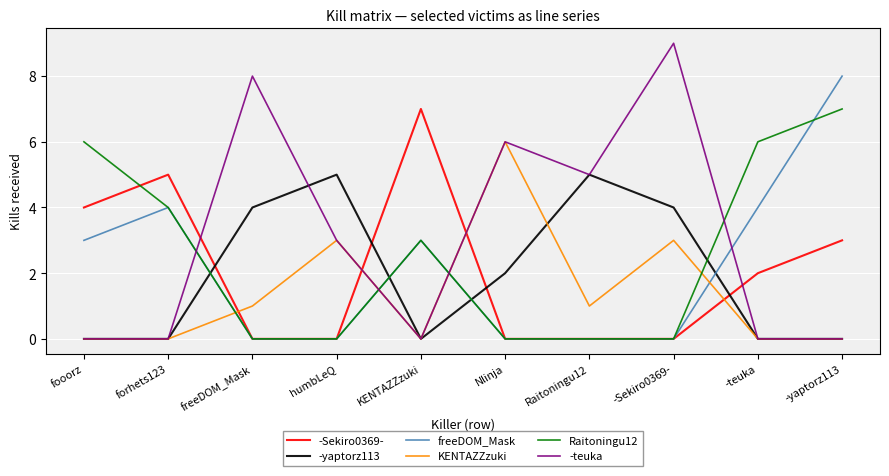

Between which two adjacent categories do -Sekiro0369- and KENTAZZzuki first intersect?

forhets123 and freeDOM_Mask